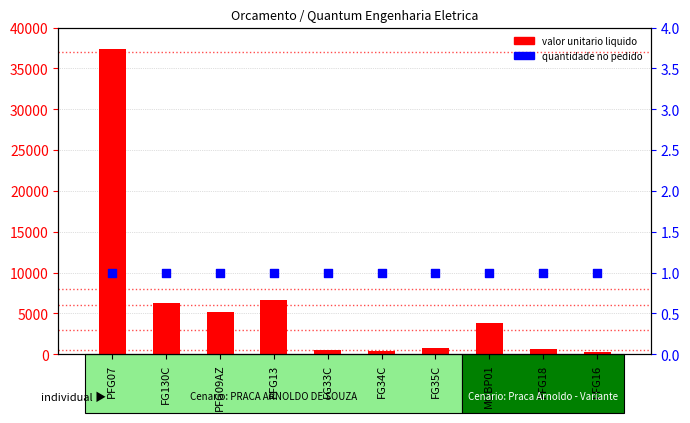

Which series has the largest Y range (max minus min)?

valor unitario liquido